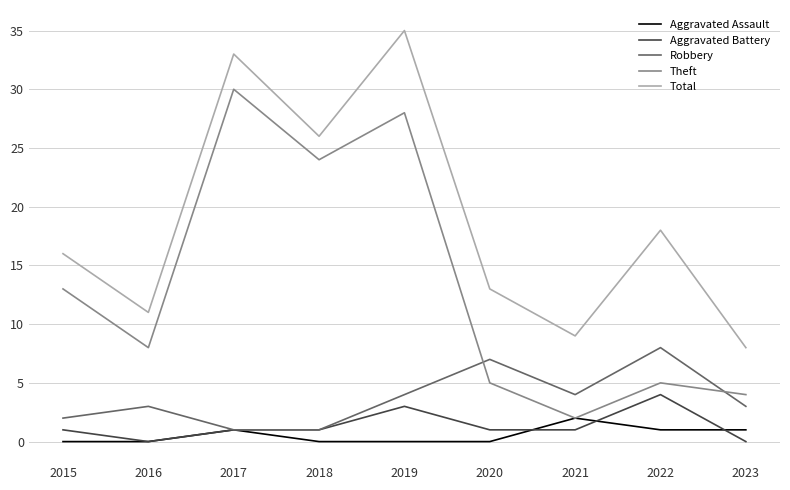

At which category does Robbery reach its first local peak?

2016